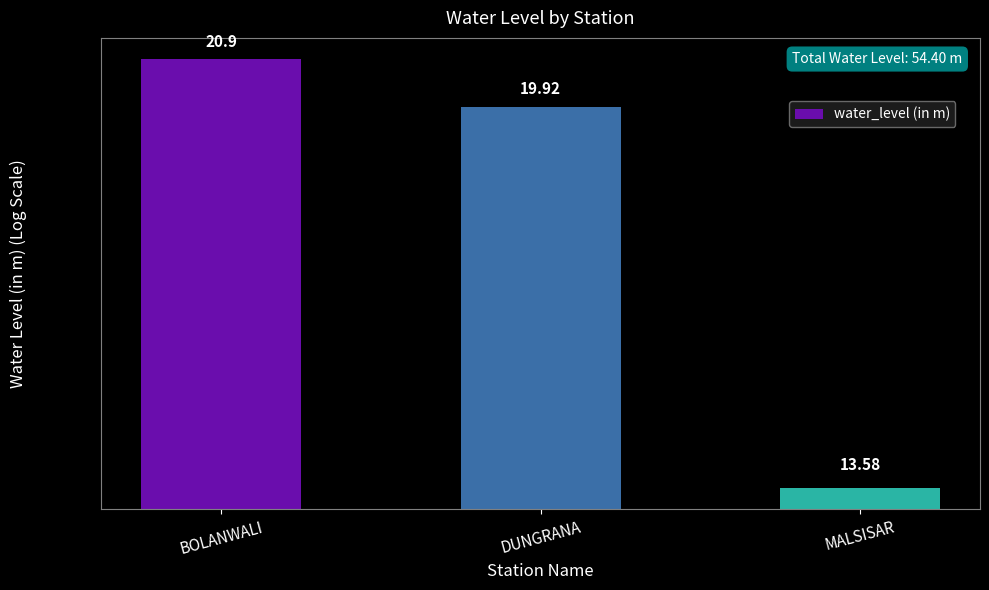

What is the average value?

18.1